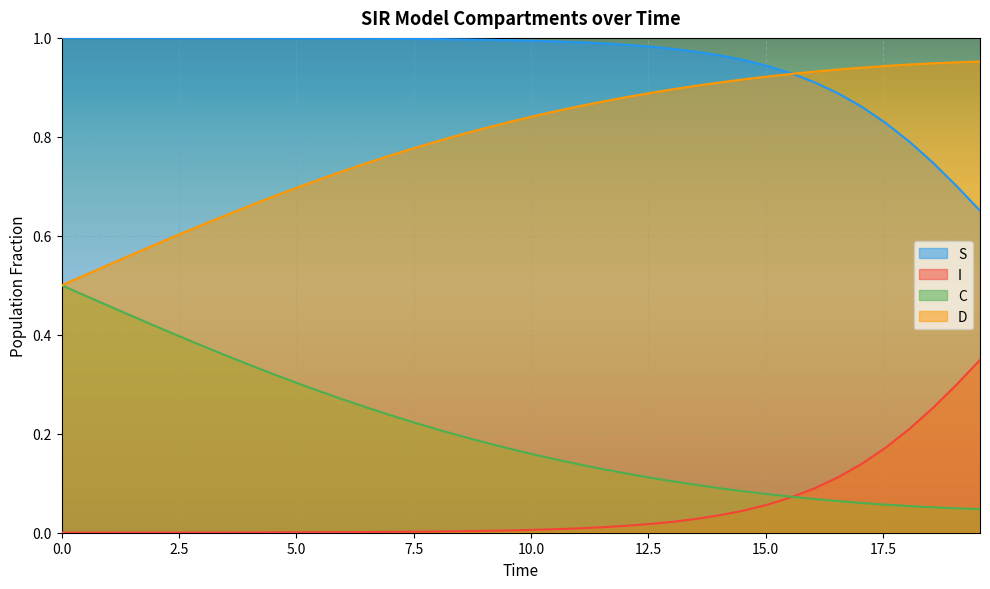

True or false: D and I cross at least once.

False